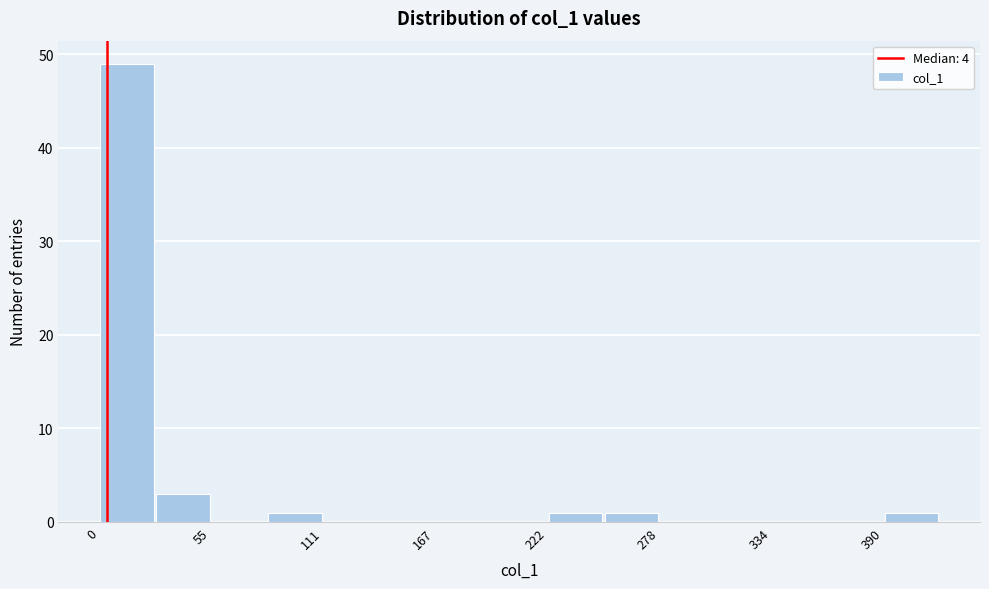

Around what value on the x-axis is the tallest bar? Give the approximate position of its centre, as read against the axis.

10